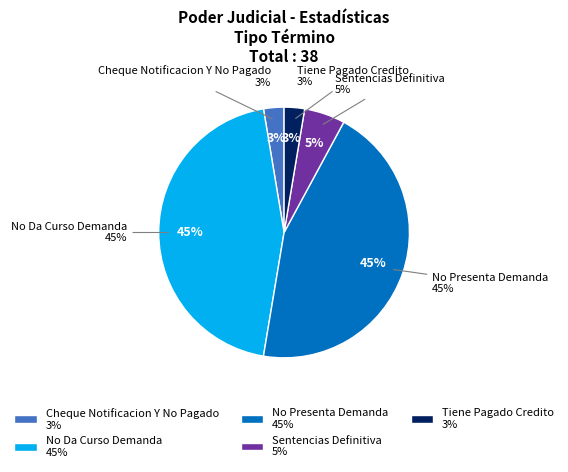

Which slice is the largest?

No Da Curso Demanda